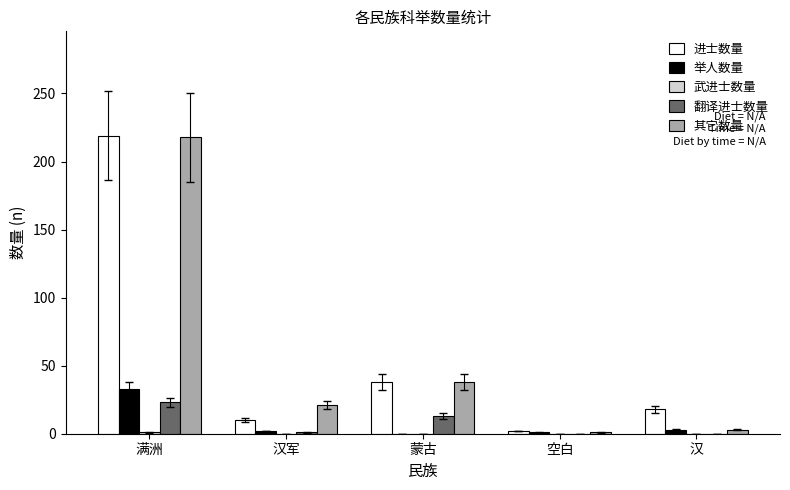

At which category is the sum across all series the highest?

满洲